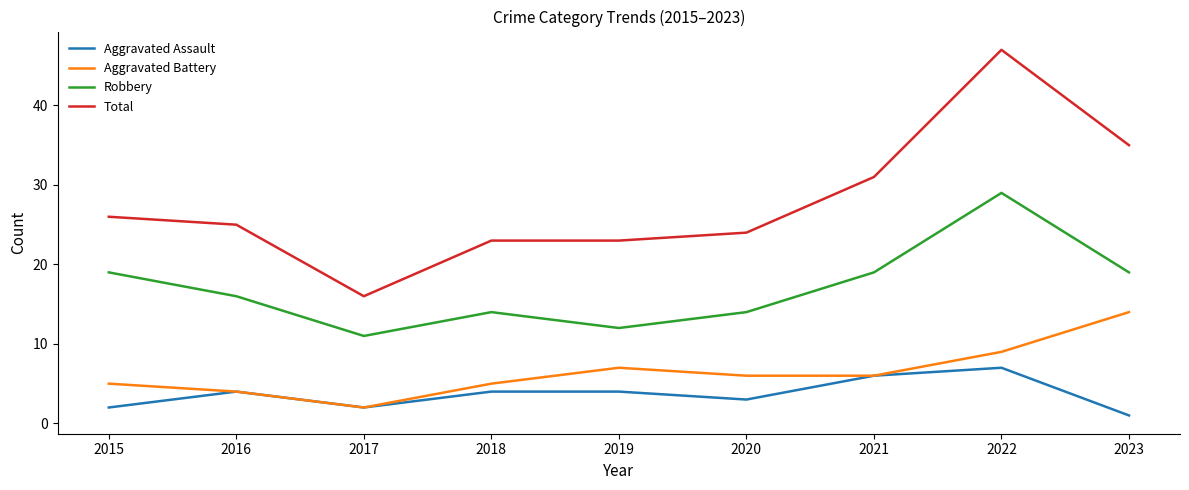

Reading left to right, transcribe all the data shown in this chart.

Aggravated Assault: 2	4	2	4	4	3	6	7	1
Aggravated Battery: 5	4	2	5	7	6	6	9	14
Robbery: 19	16	11	14	12	14	19	29	19
Total: 26	25	16	23	23	24	31	47	35